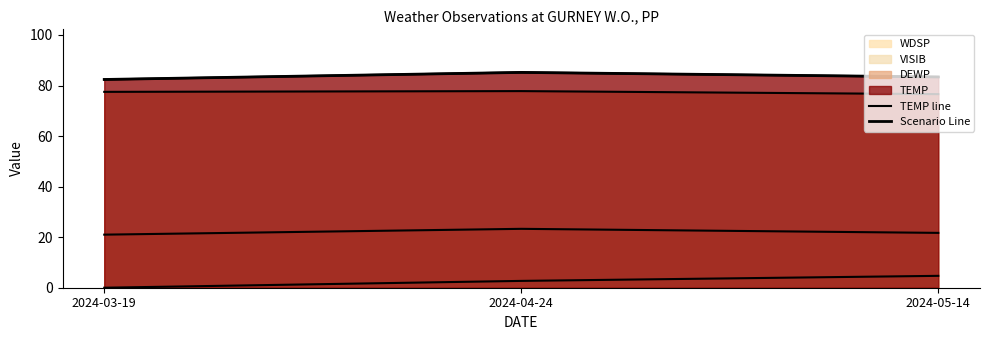

How many lines are shown in the chart?

2